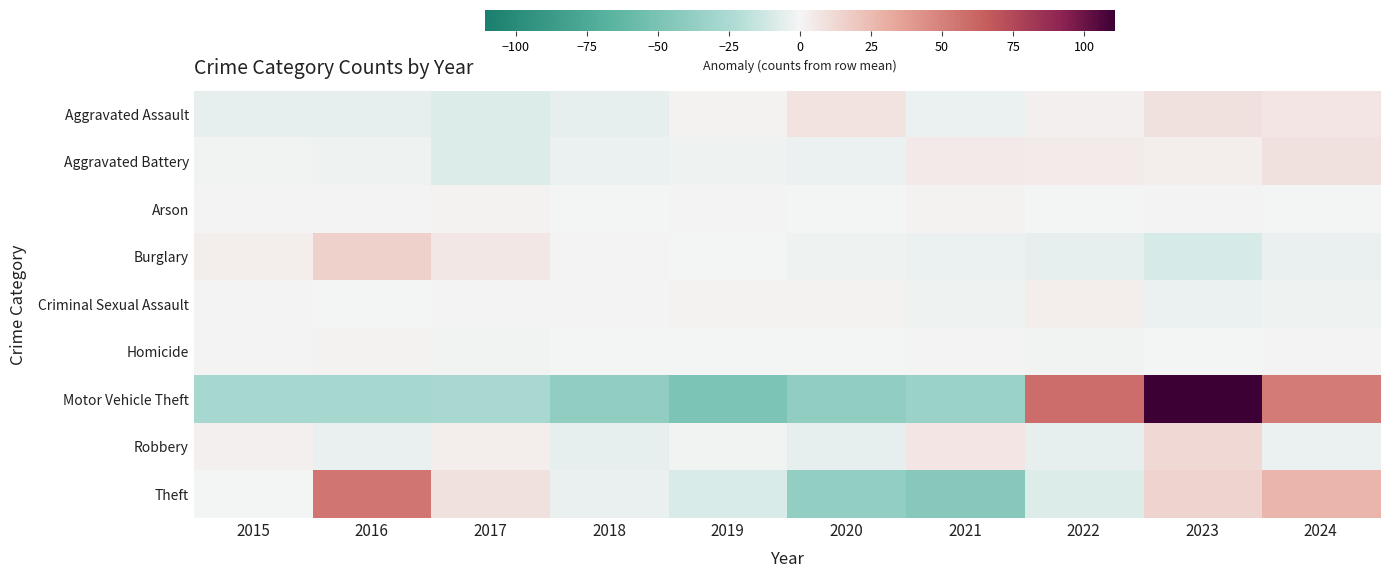

Reading right to left, list all the values displayed in this chart.

Aggravated Assault: 2024=6.2	2023=8.2	2022=2.2	2021=-2.8	2020=7.2	2019=1.2	2018=-4.8	2017=-7.8	2016=-4.8	2015=-4.8
Aggravated Battery: 2024=7.9	2023=2.9	2022=3.9	2021=4.9	2020=-3.1	2019=-2.1	2018=-3.1	2017=-8.1	2016=-2.1	2015=-1.1
Arson: 2024=-0.8	2023=0.2	2022=-0.8	2021=1.2	2020=-0.8	2019=0.2	2018=-0.8	2017=1.2	2016=0.2	2015=0.2
Burglary: 2024=-3.8	2023=-9.8	2022=-4.8	2021=-2.8	2020=-1.8	2019=-0.8	2018=0.2	2017=5.2	2016=15.2	2015=3.2
Criminal Sexual Assault: 2024=-2.3	2023=-3.3	2022=2.7	2021=-2.3	2020=1.7	2019=1.7	2018=0.7	2017=0.7	2016=-0.3	2015=0.7
Homicide: 2024=0.7	2023=-0.3	2022=-1.3	2021=0.7	2020=-0.3	2019=-0.3	2018=-0.3	2017=-1.3	2016=1.7	2015=0.7
Motor Vehicle Theft: 2024=52.4	2023=130.4	2022=58.4	2021=-33.6	2020=-38.6	2019=-48.6	2018=-38.6	2017=-26.6	2016=-27.6	2015=-27.6
Robbery: 2024=-3.1	2023=11.9	2022=-5.1	2021=6.9	2020=-5.1	2019=-1.1	2018=-5.1	2017=2.9	2016=-4.1	2015=1.9
Theft: 2024=26.9	2023=13.9	2022=-8.1	2021=-44.1	2020=-38.1	2019=-9.1	2018=-4.1	2017=7.9	2016=54.9	2015=-0.1